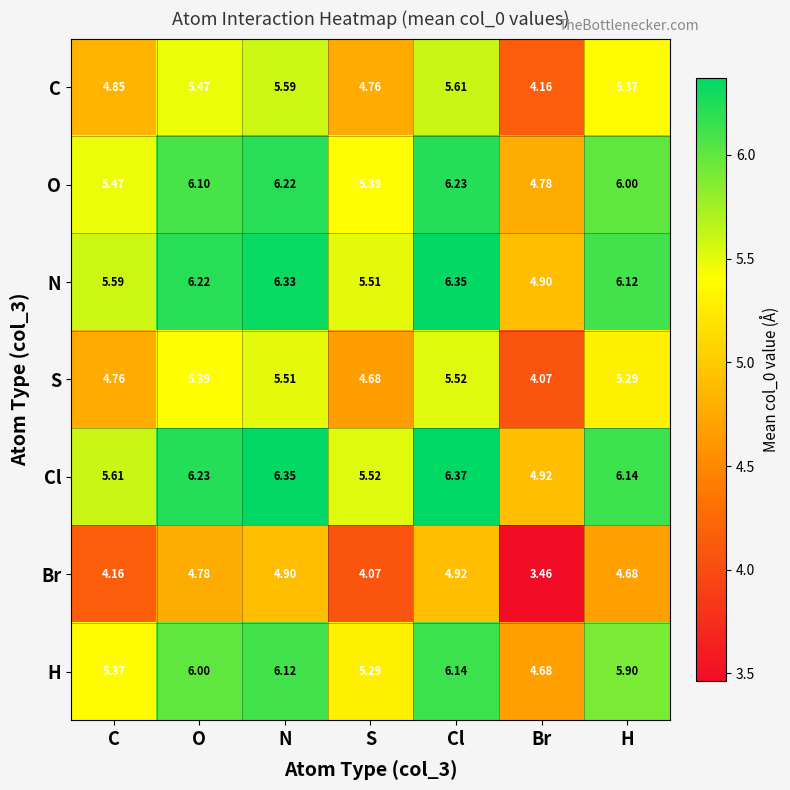

At which category is the sum across all series the highest?

Cl